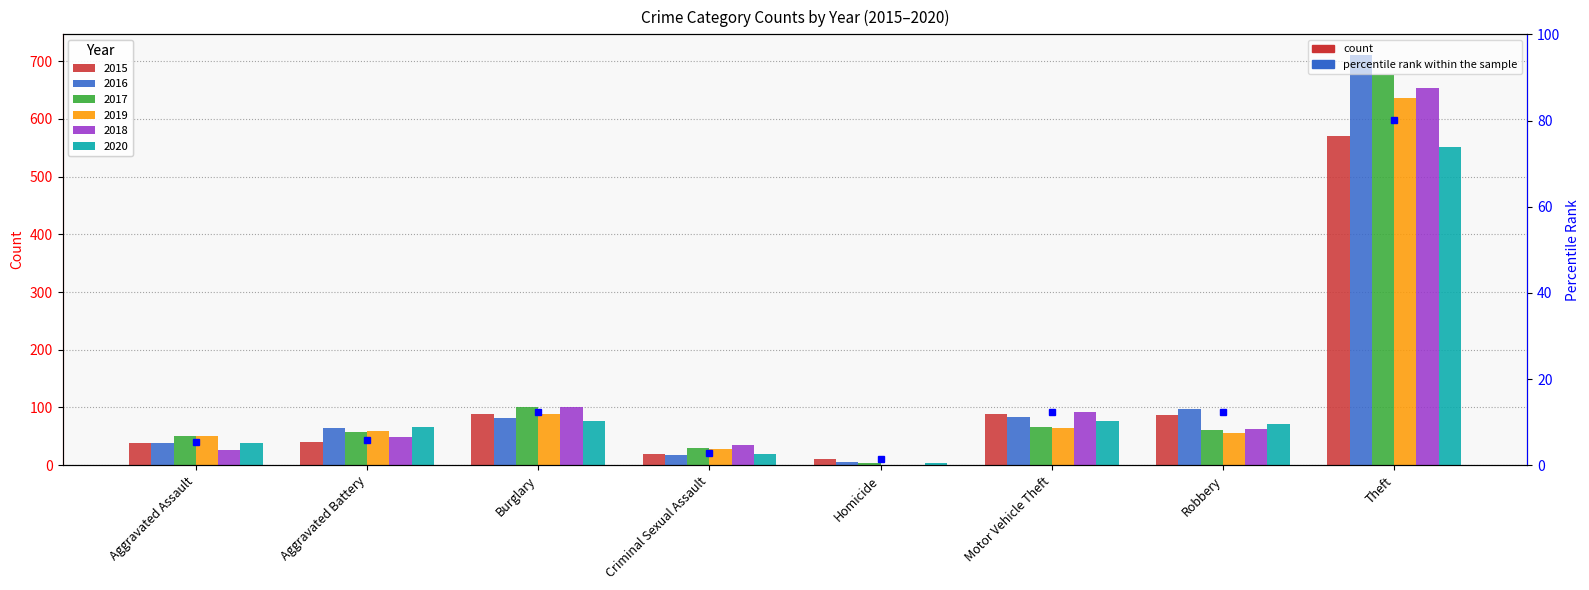

What is the average value?

16.6